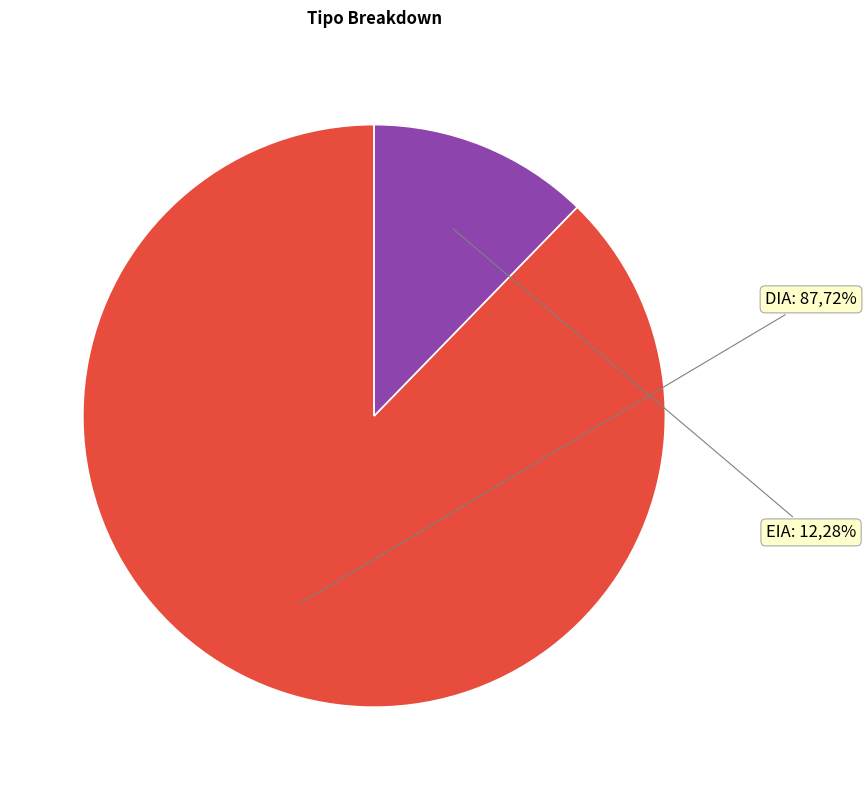

Combined, what portion of the pie is DIA and EIA?

100.0%